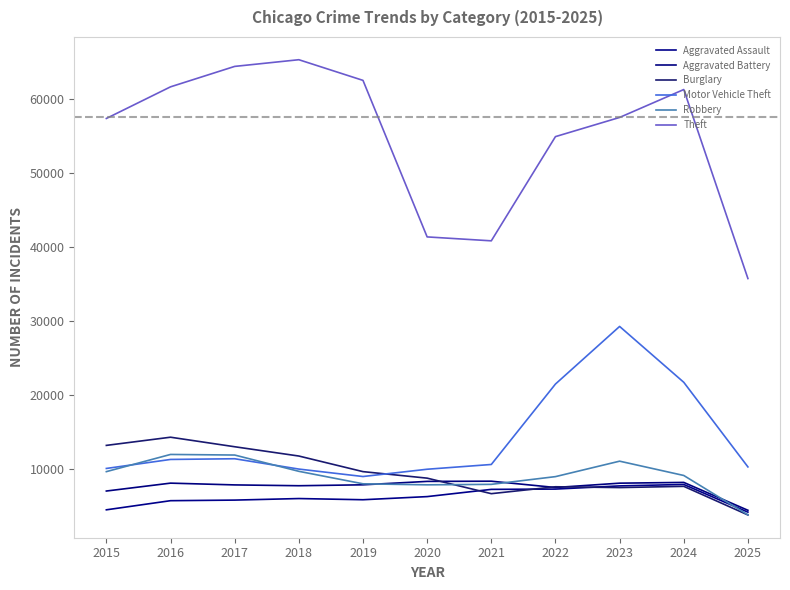

True or false: Theft has more than 1 points higher than both neighbors.

True